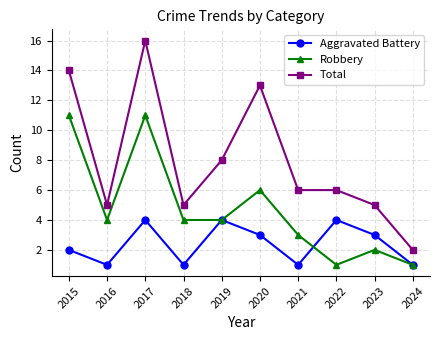

What are all the series names shown in the legend?

Aggravated Battery, Robbery, Total